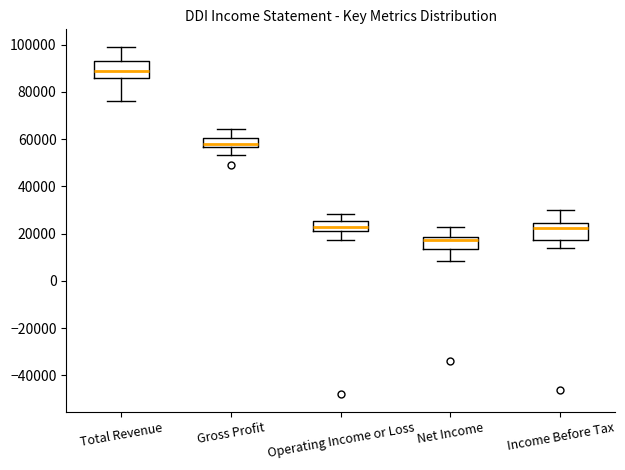

Reading left to right, read every box against the y-axis: the position of its median line, the range the box covers, and the ends of its whiskers. The values are not printed on the chart, so give them approximately, as read against the axis.

Total Revenue: median 90000, box 86000 to 92000, whiskers 76000 to 100000
Gross Profit: median 58000, box 56000 to 60000, whiskers 54000 to 64000
Operating Income or Loss: median 22000 (inside the box), box 22000 to 26000, whiskers 18000 to 28000
Net Income: median 18000 (just below the box's upper edge), box 14000 to 18000, whiskers 8000 to 22000
Income Before Tax: median 22000, box 18000 to 24000, whiskers 14000 to 30000